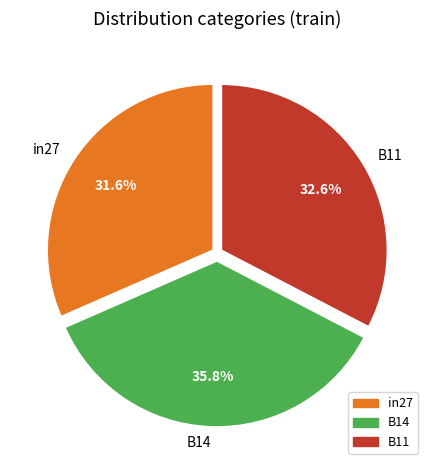

Which slice is the smallest?

in27